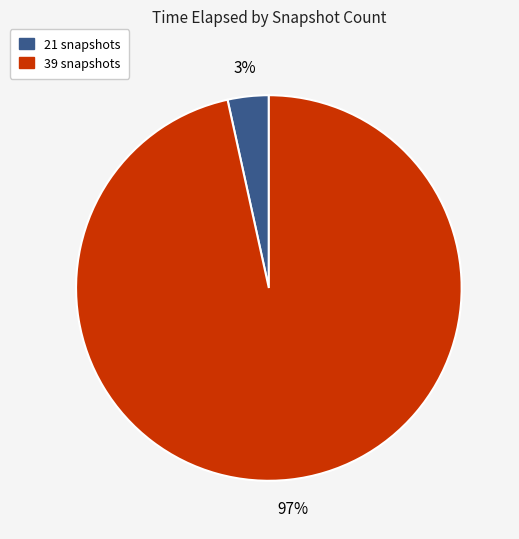

Which slice is the largest?

39 snapshots